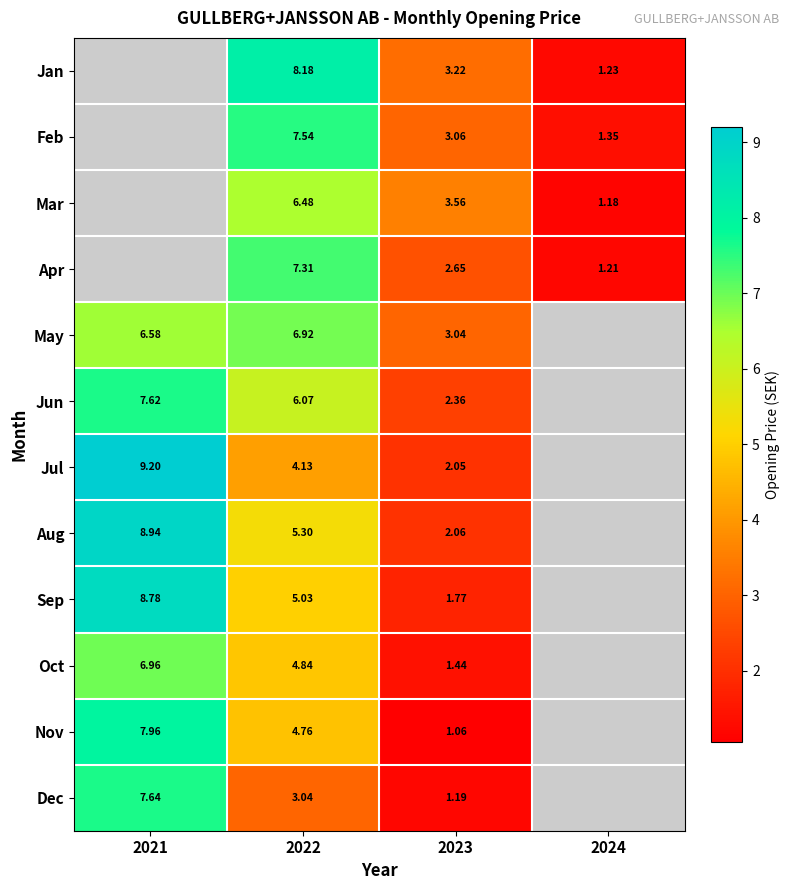

At which category is the sum across all series the highest?

2022